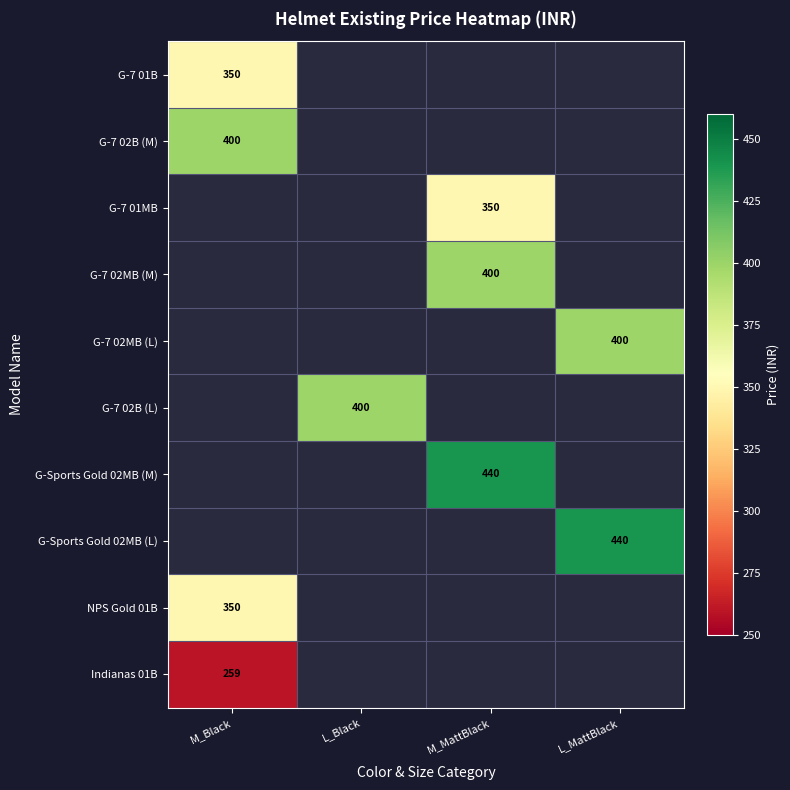

Is it true that G-Sports Gold 02MB (M) equals 670 at M_MattBlack?

False